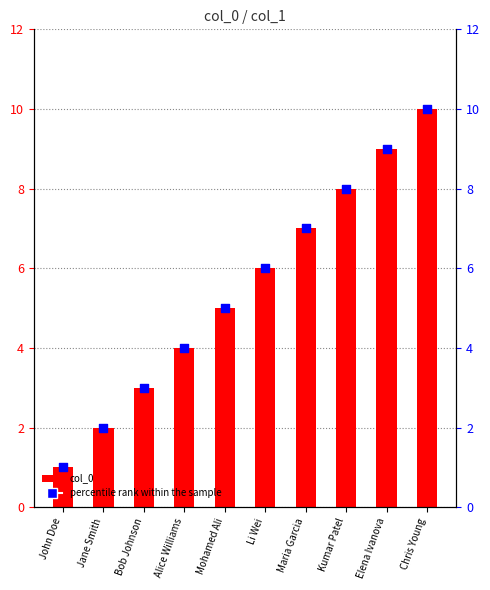

Which series has the largest total across all categories?

col_0